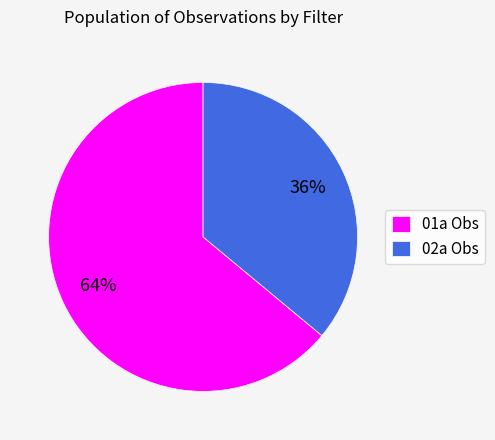

What is the largest slice in the pie chart?

01a Obs